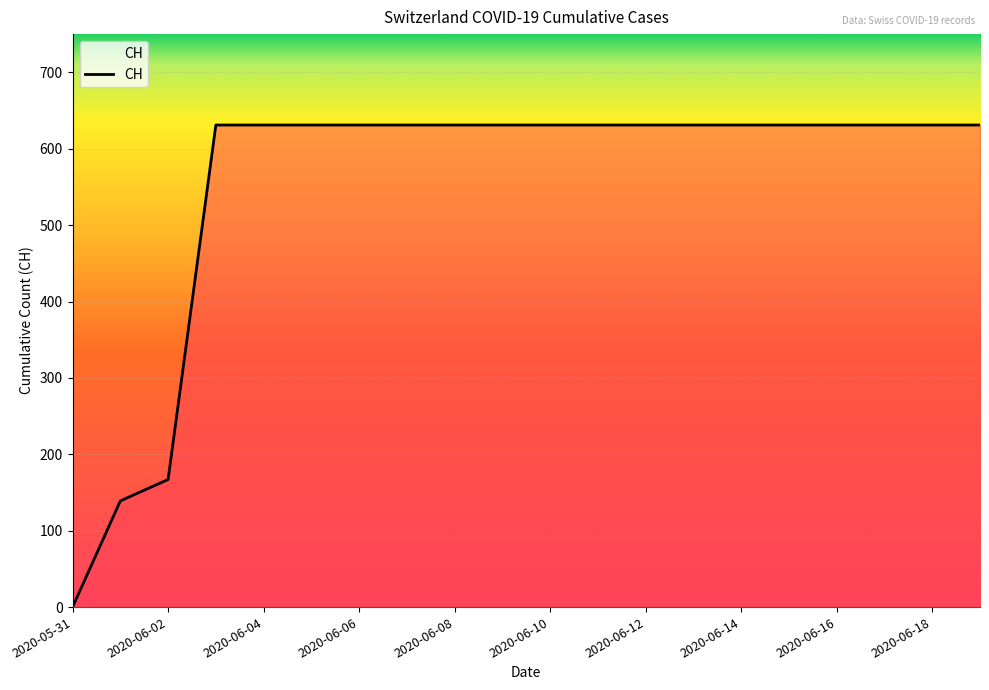

Between 2020-06-01 and 2020-06-18, which is larger?

2020-06-18